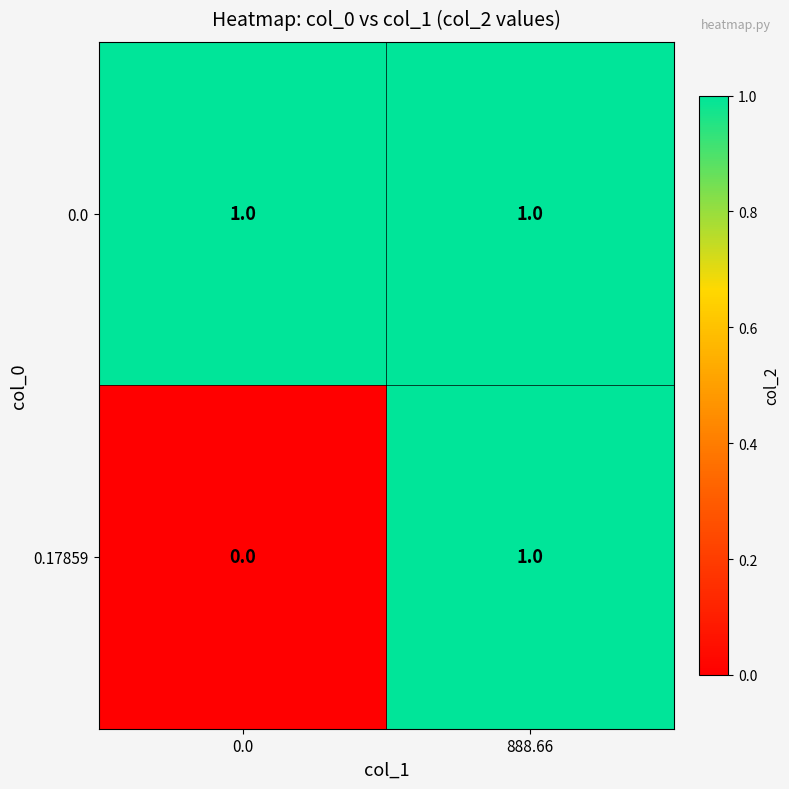

How many data points in 0.17859 are less than 1?

1